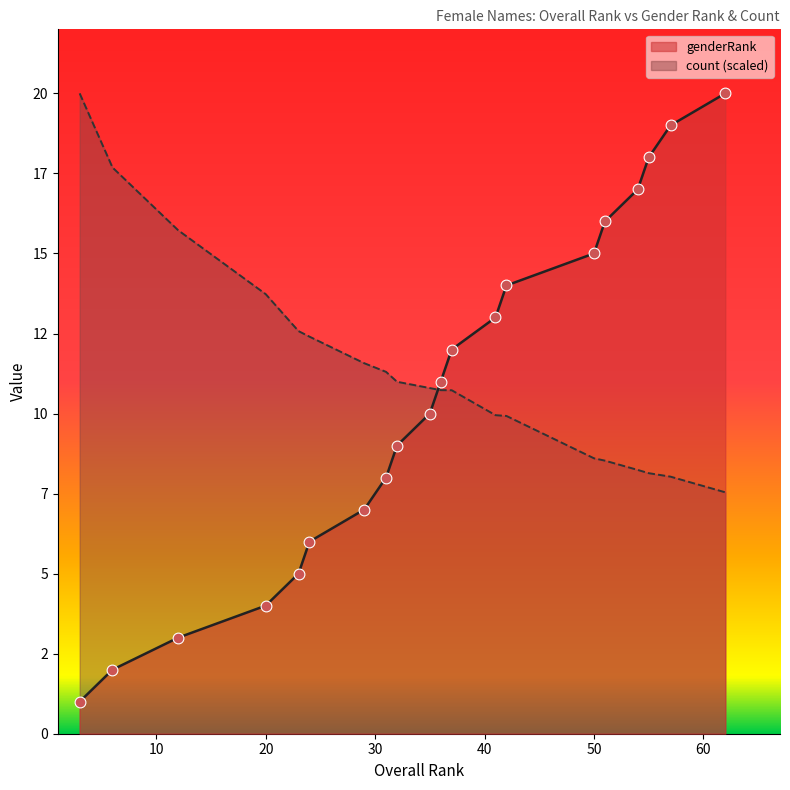

At how many categories does at least one series exceed 15?

8